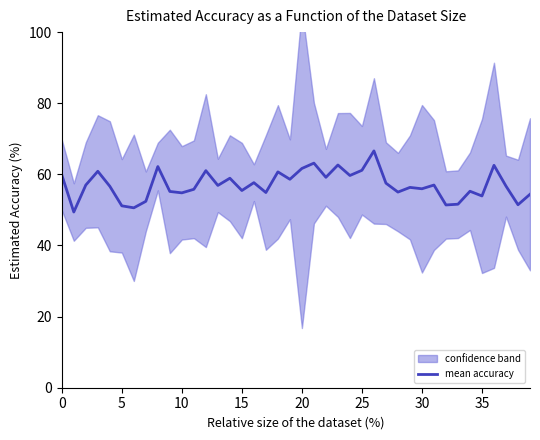

The value at 22 is 27.8. True or false?

False